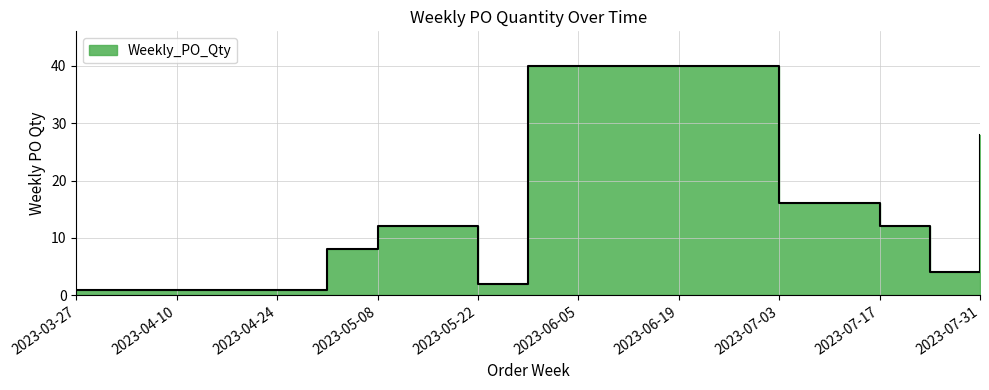

What position from the left is 2023-05-22?

6